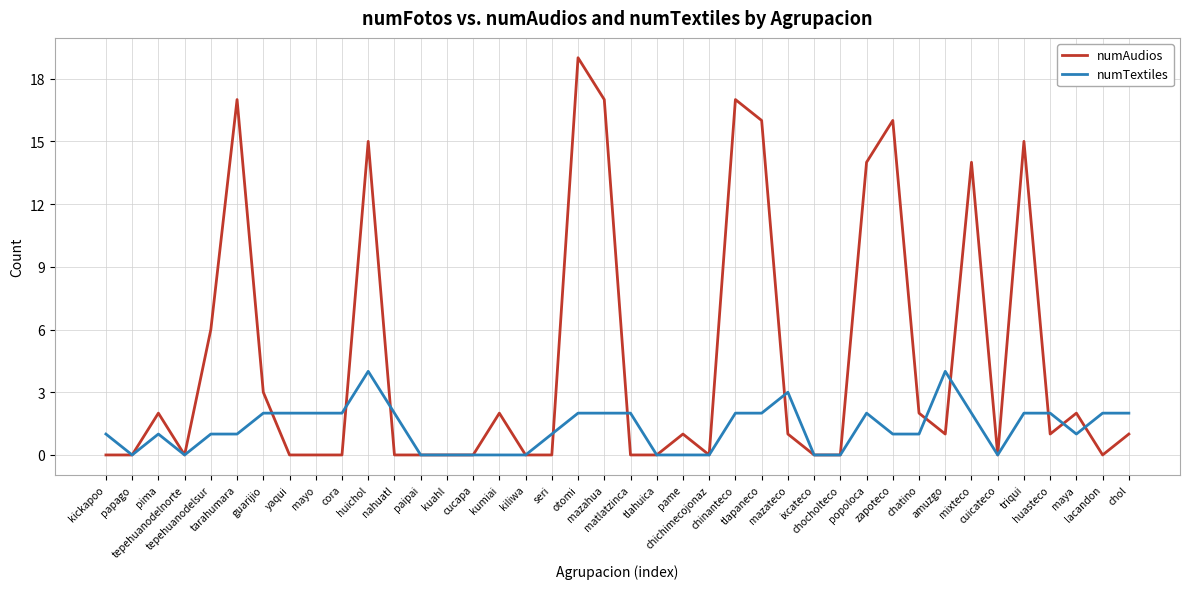

The value of numTextiles at tlahuica is 2. True or false?

False